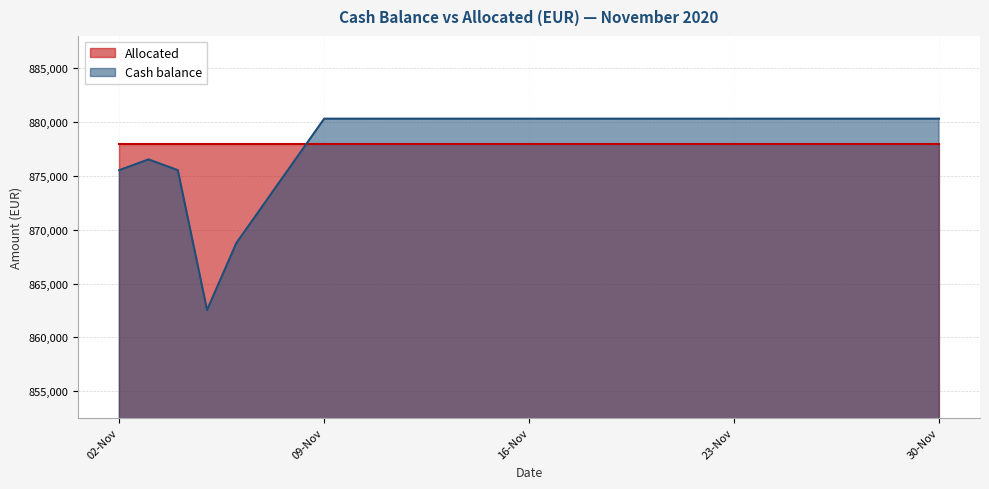

Approximately how many times larger is the value at 2020-11-10 compared to 2020-11-11?

1.0